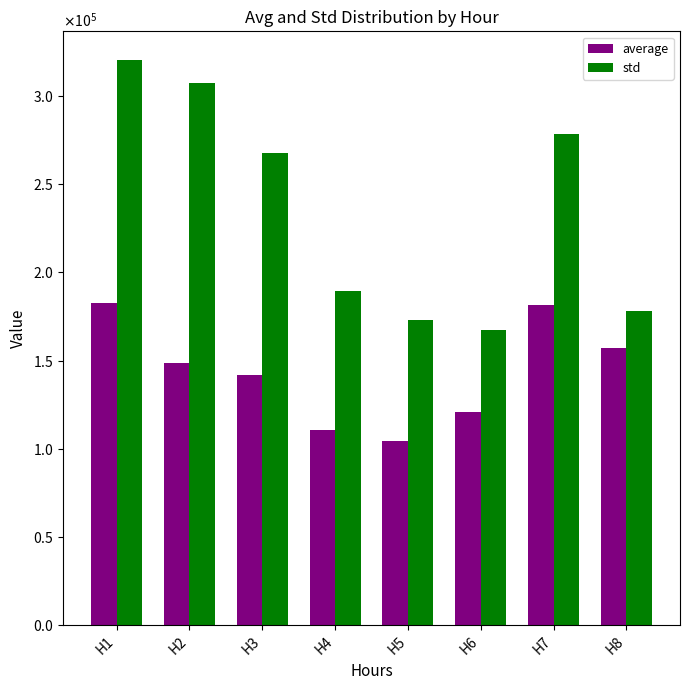

Rank the series by their average value, from lowest to highest.

average, std